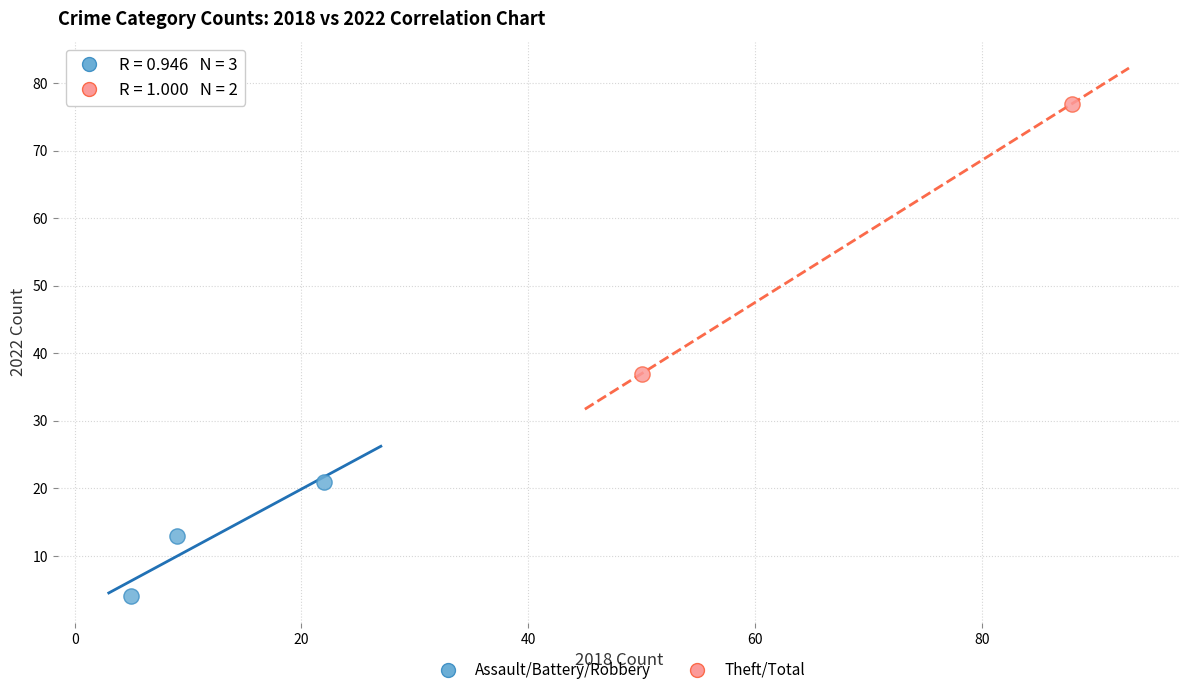

Which series reaches the minimum Y coordinate?

Assault/Battery/Robbery